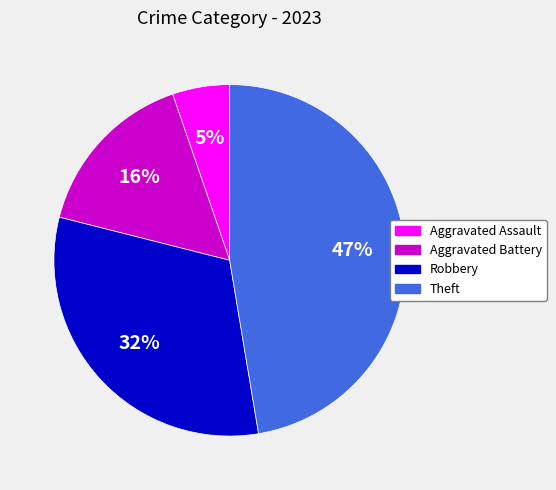

Rank the categories by value from highest to lowest.

Theft, Robbery, Aggravated Battery, Aggravated Assault